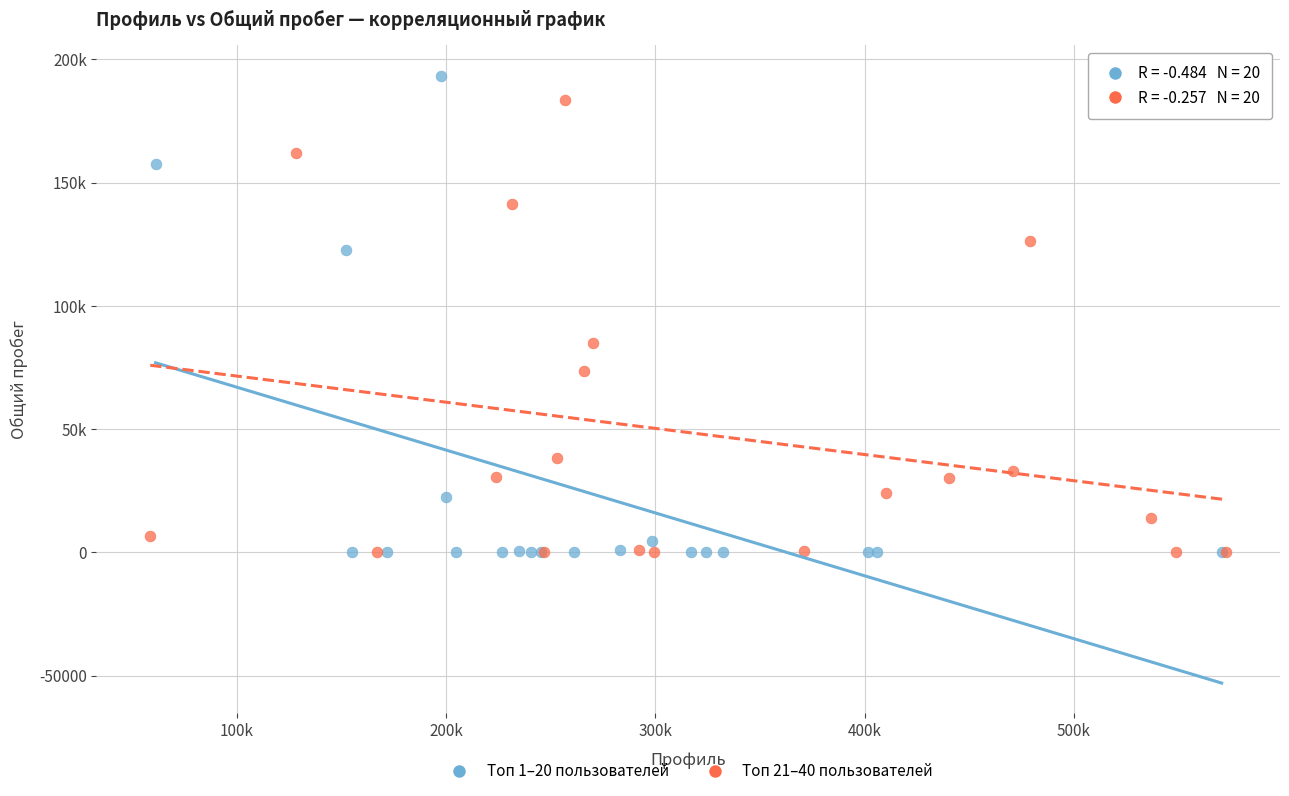

Which series reaches the maximum Y coordinate?

Топ 1–20 пользователей